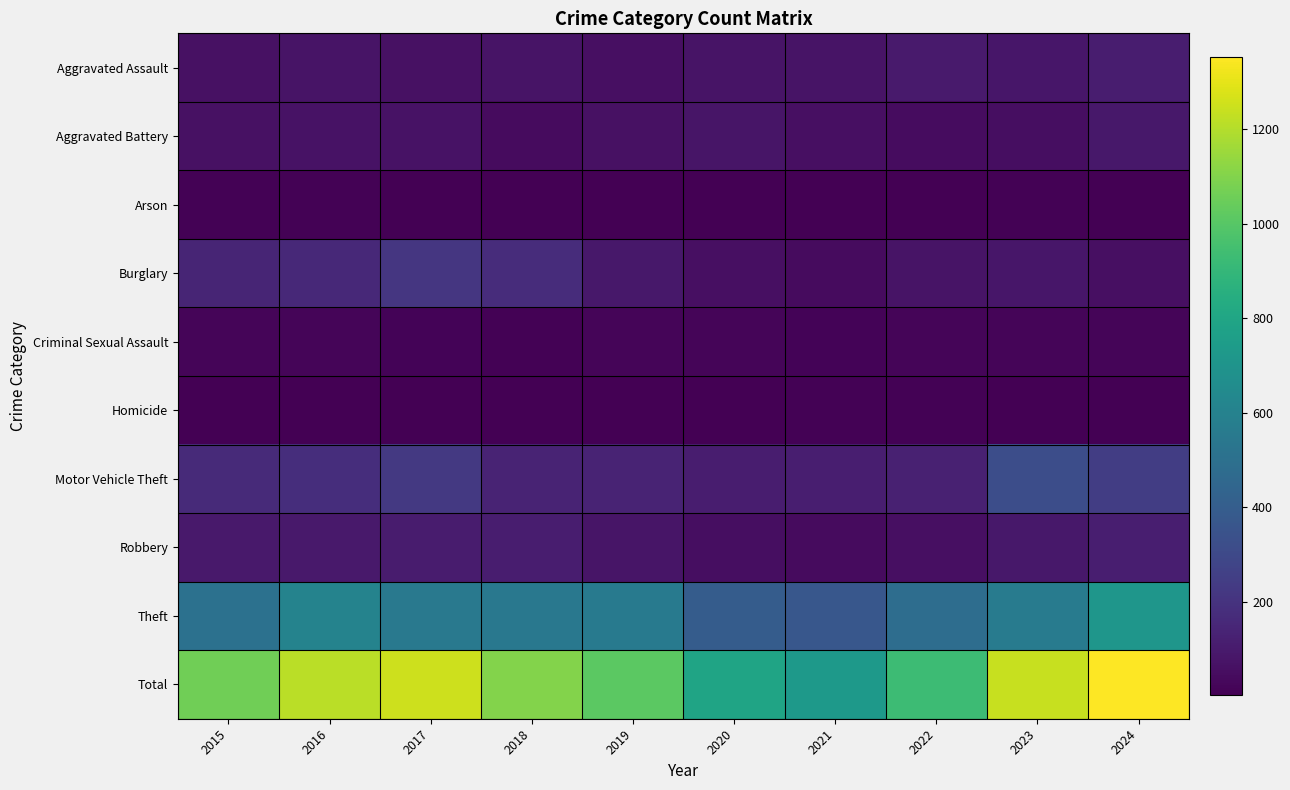

Rank the series at 2019 from lowest to highest value.

Homicide, Arson, Criminal Sexual Assault, Aggravated Assault, Aggravated Battery, Robbery, Burglary, Motor Vehicle Theft, Theft, Total